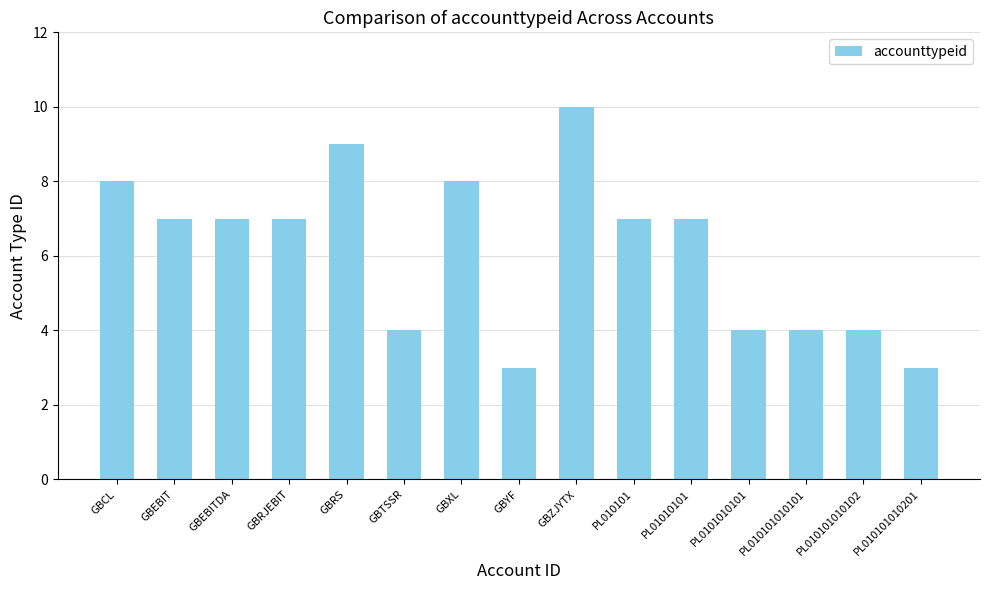

What is the change in value from GBXL to PL010101010102?

-4